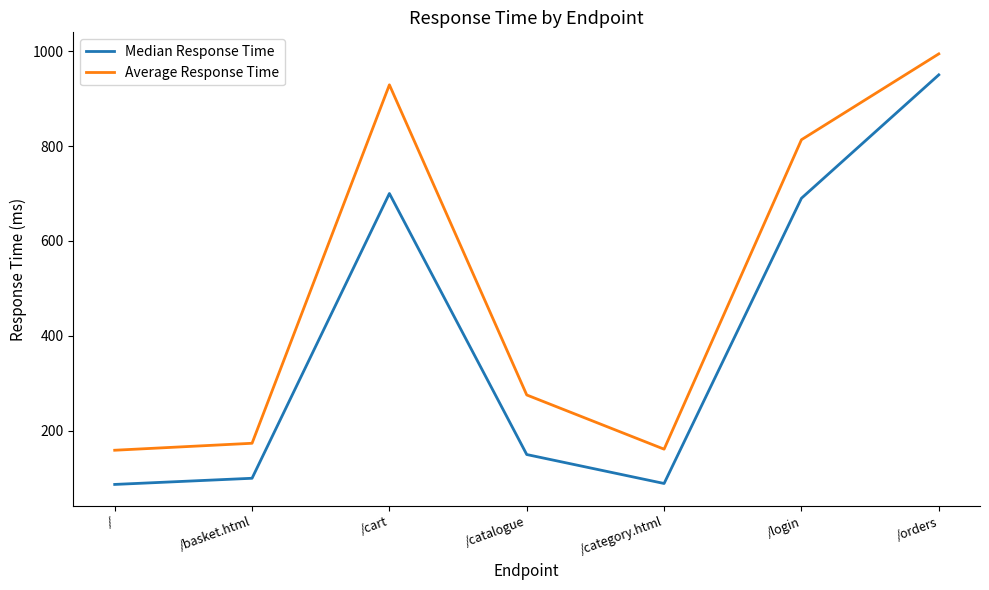

True or false: Average Response Time and Median Response Time intersect in this chart.

False